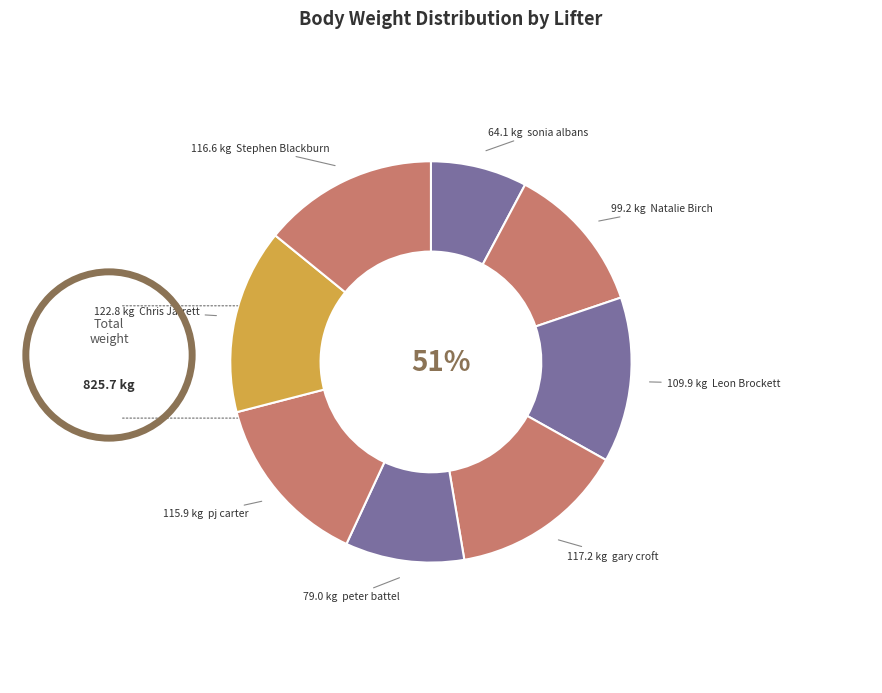

Rank the categories by value from highest to lowest.

Chris Jarrett, gary croft, Stephen Blackburn, pj carter, Leon Brockett, Natalie Birch, peter battel, sonia albans